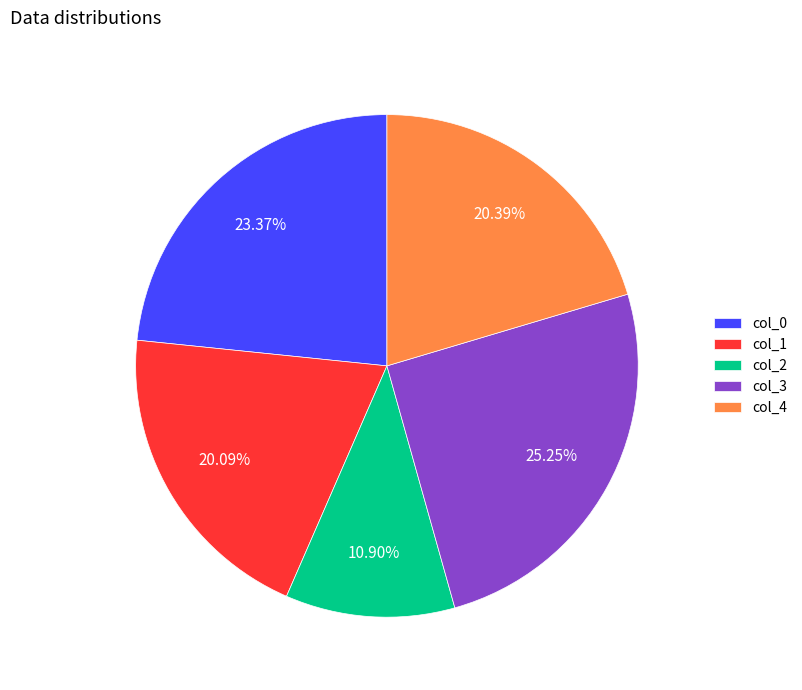

Do col_1 and col_0 together represent more than half of the pie?

No